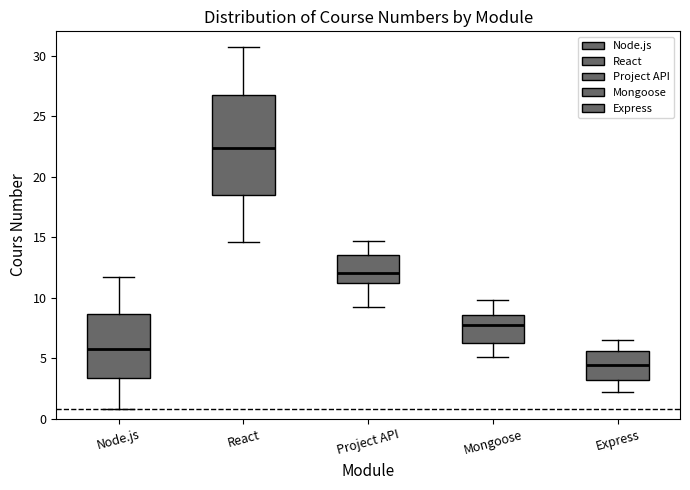

Reading left to right, transcribe this box plot: for each box, give where its median line is, the range the box spans, and where its two whiskers end, as read against the y-axis. The values are not printed on the chart, so give them approximately, as read against the axis.

Node.js: median 6.0, box 3.5 to 8.5, whiskers 1.0 to 11.5
React: median 22.5, box 18.5 to 27.0, whiskers 14.5 to 30.5
Project API: median 12.0, box 11.0 to 13.5, whiskers 9.0 to 14.5
Mongoose: median 8.0, box 6.0 to 8.5, whiskers 5.0 to 10.0
Express: median 4.5, box 3.0 to 5.5, whiskers 2.0 to 6.5